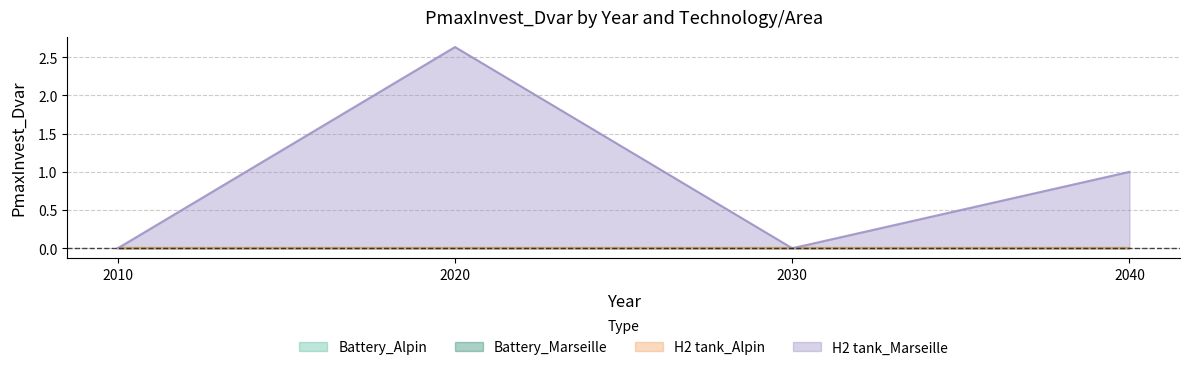

Reading left to right, transcribe all the data shown in this chart.

Battery_Alpin: 0.0	0.0	0.0	0.0
Battery_Marseille: 0.0	0.0	0.0	0.0
H2 tank_Alpin: 0.0	0.0	0.0	0.0
H2 tank_Marseille: 0.0	2.6	0.0	1.0